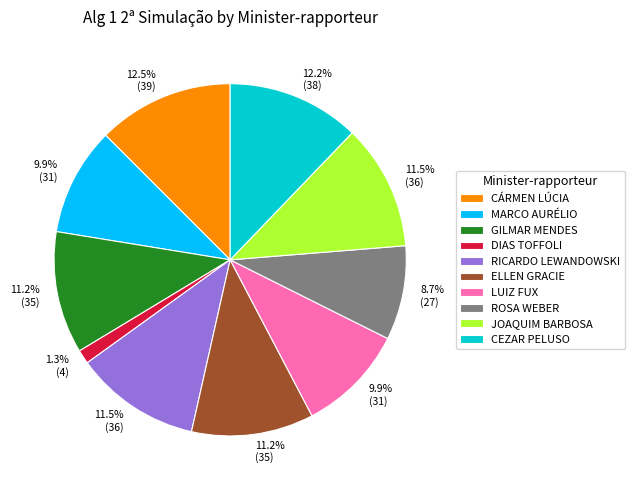

What is the ratio of the value at CEZAR PELUSO to the value at ELLEN GRACIE?

1.1